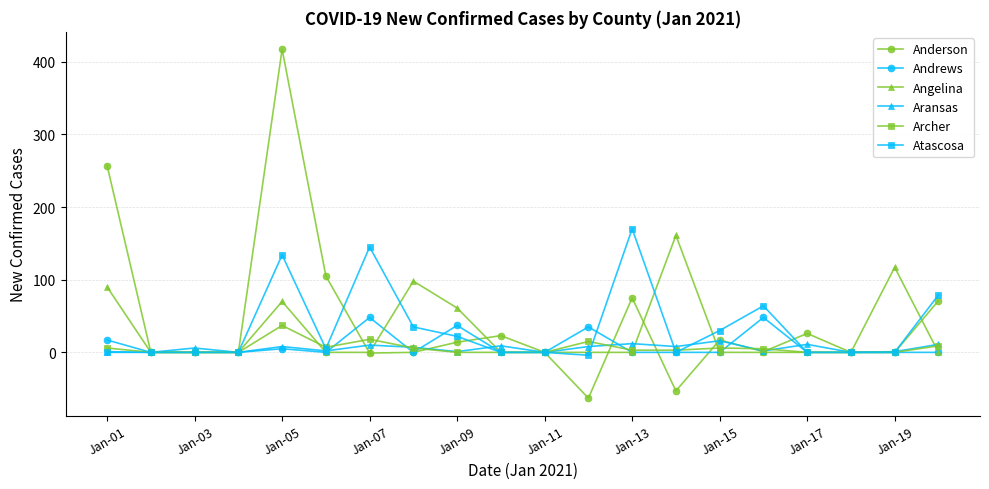

True or false: Andrews has more than 0 interior local peaks.

True